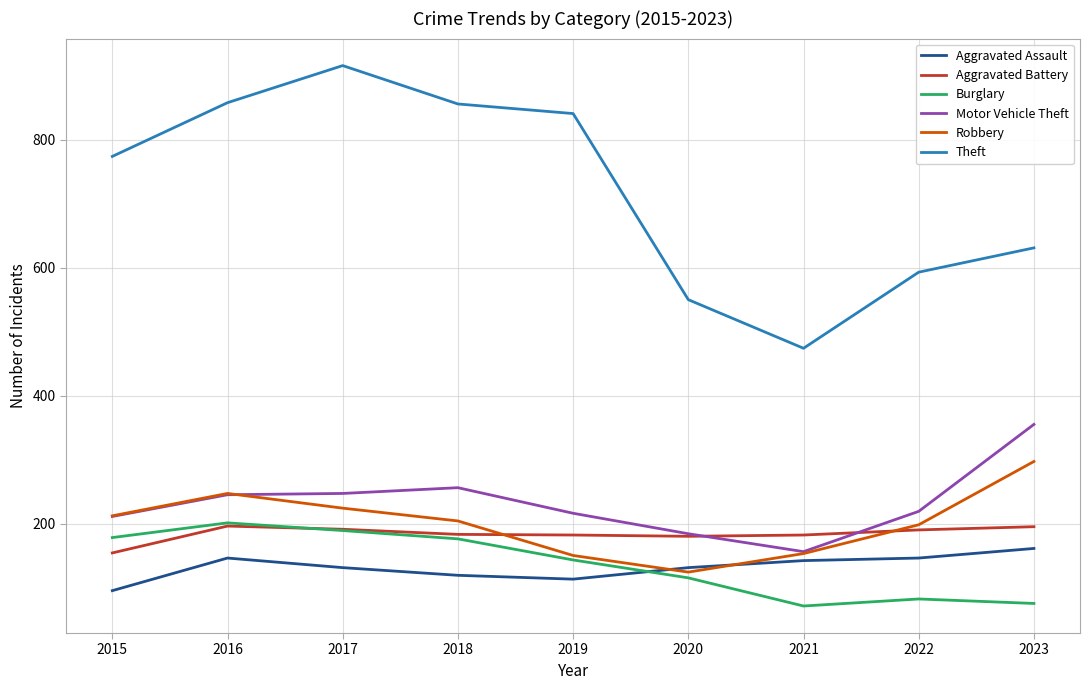

What is the maximum value for Motor Vehicle Theft?

355